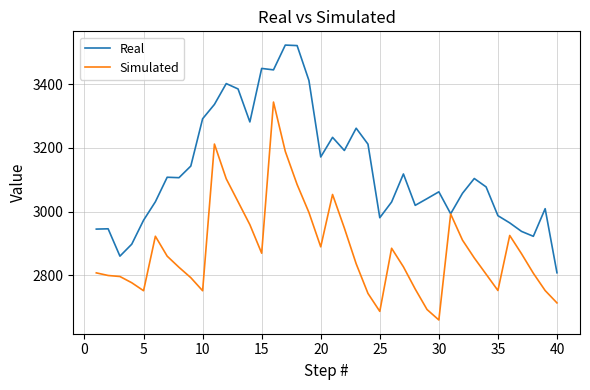

What is the maximum value for Real?

3522.8